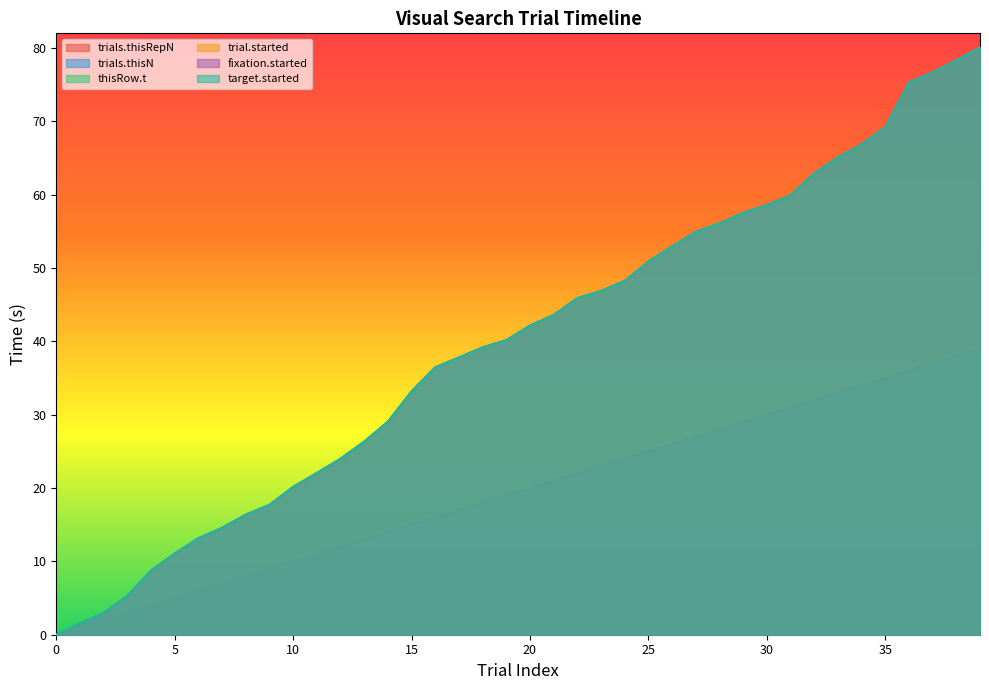

What is the sum of all fixation.started values?

1592.9